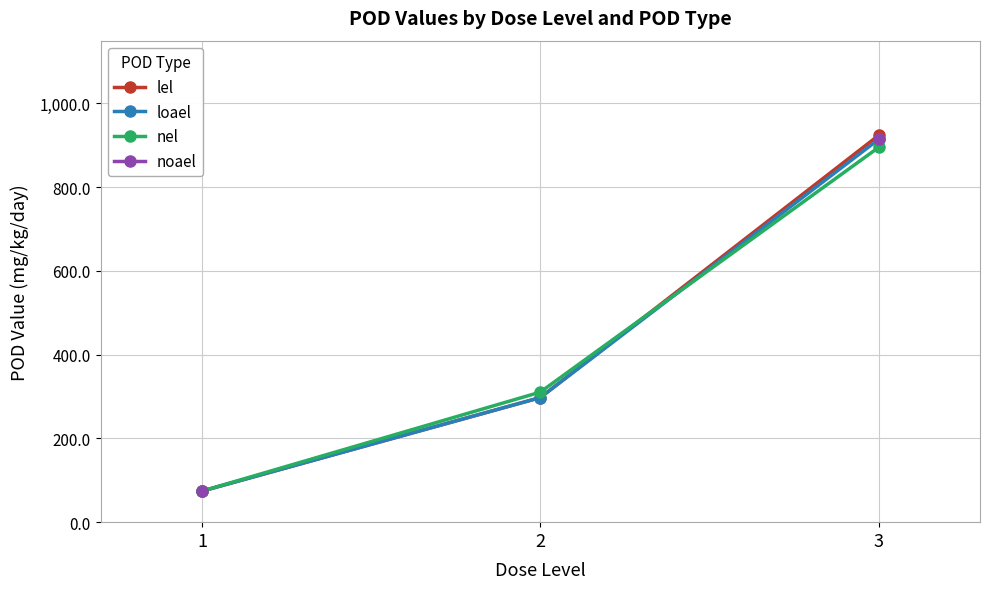

What is the maximum value shown in the chart?

923.6